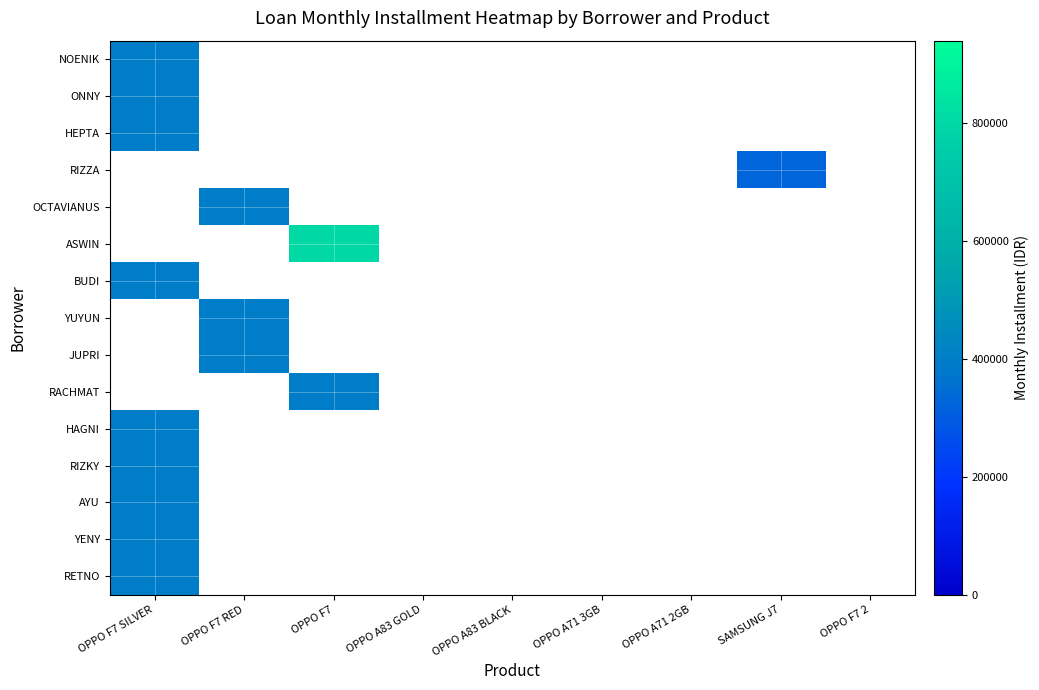

List the labels in order of OCTAVIANUS value, smallest first.

OPPO F7 SILVER, OPPO F7 RED, OPPO F7, OPPO A83 GOLD, OPPO A83 BLACK, OPPO A71 3GB, OPPO A71 2GB, SAMSUNG J7, OPPO F7 2